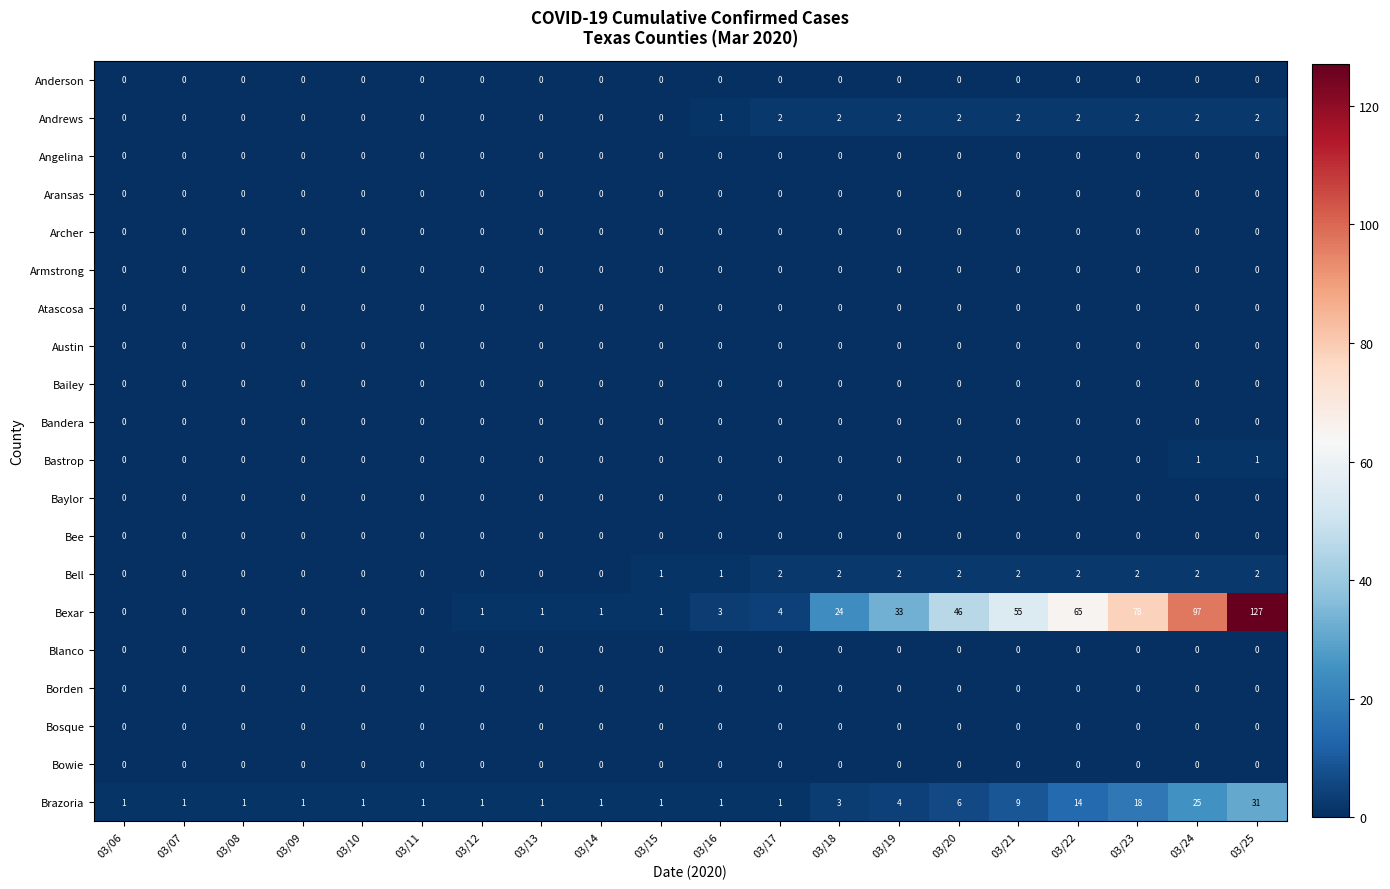

What is the maximum value shown in the chart?

127